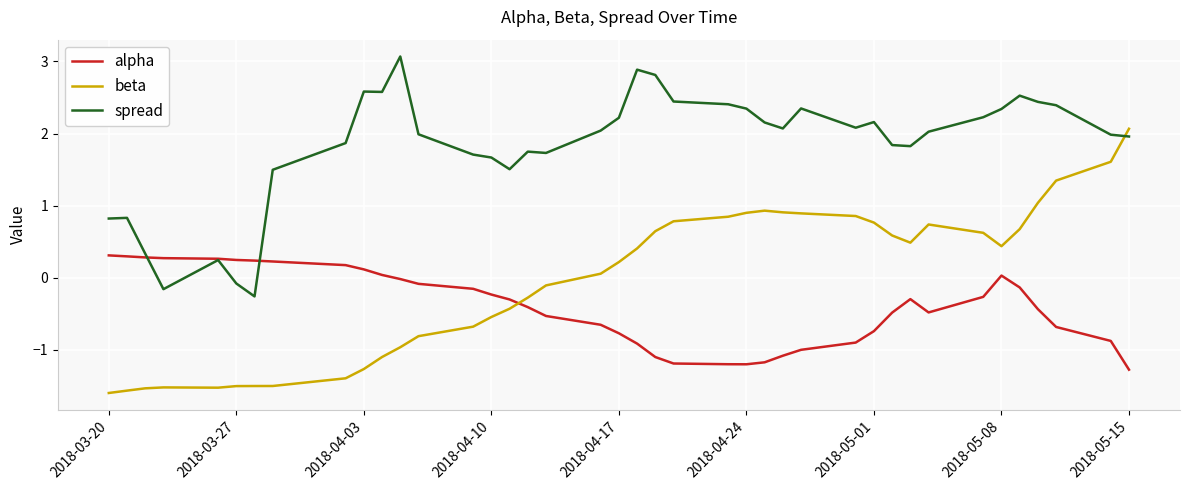

What is the maximum value for alpha?

0.3